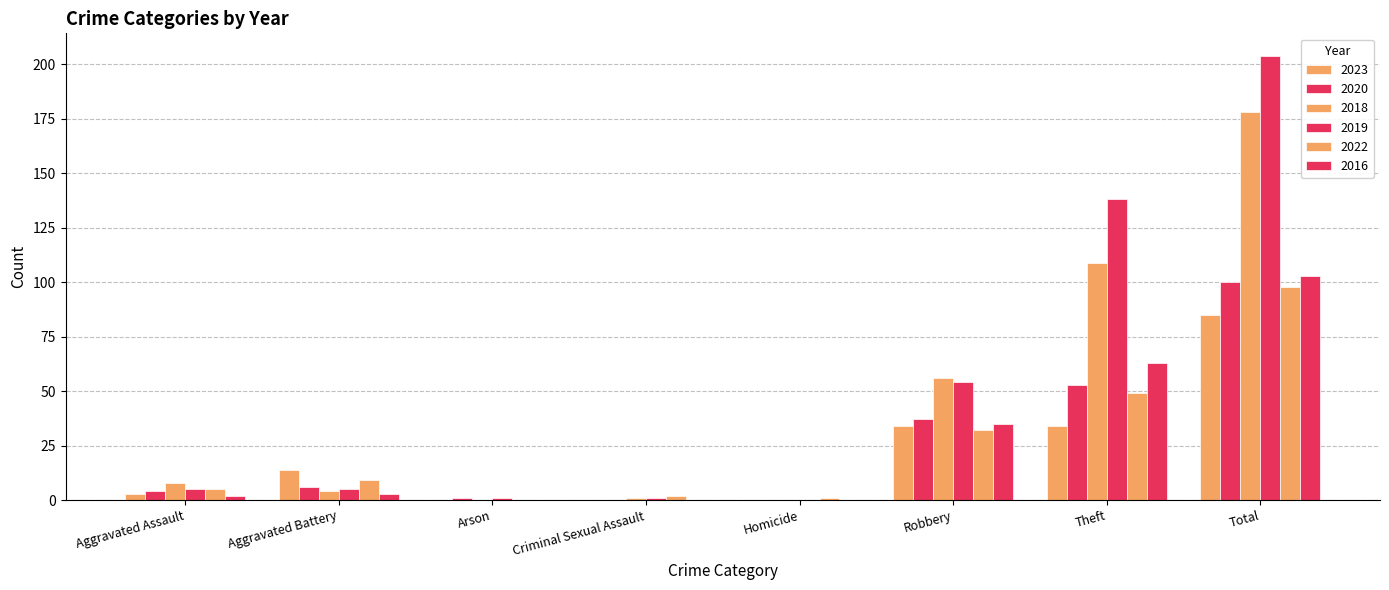

How many distinct data groups are displayed?

6